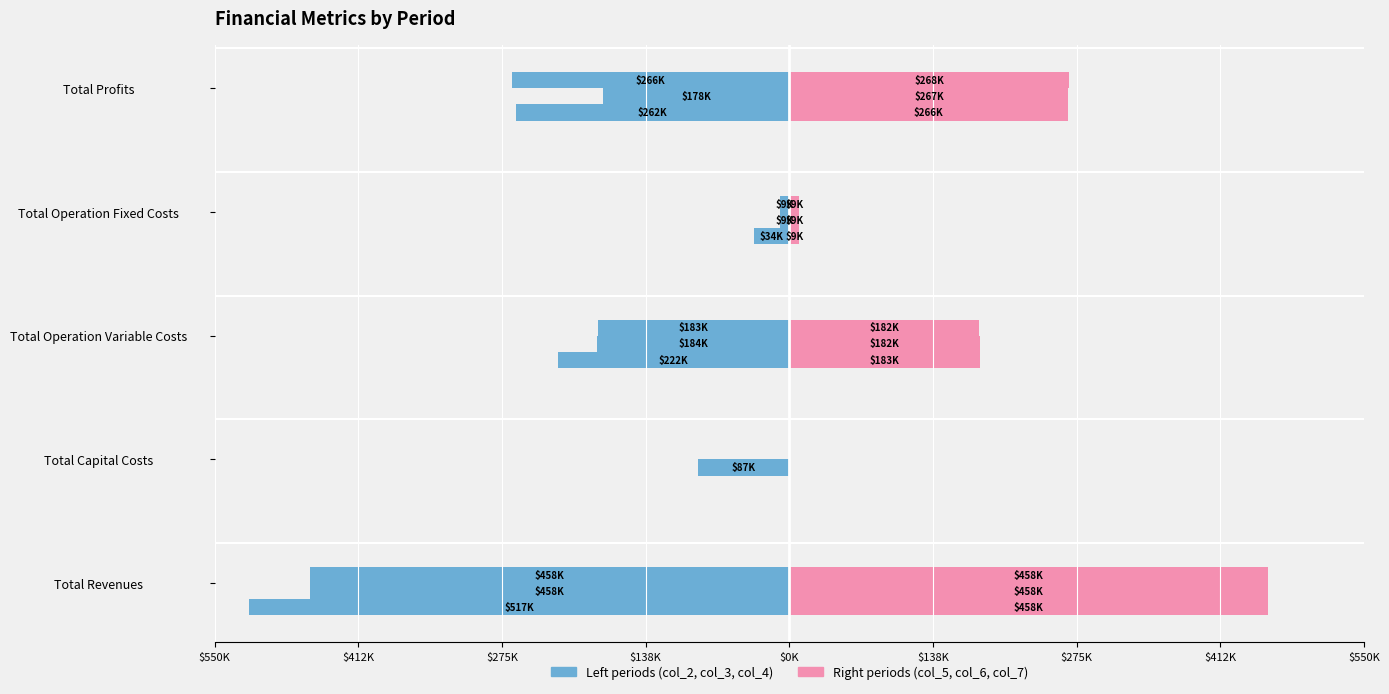

What is the sum of all col_2 values?

-1034053.7